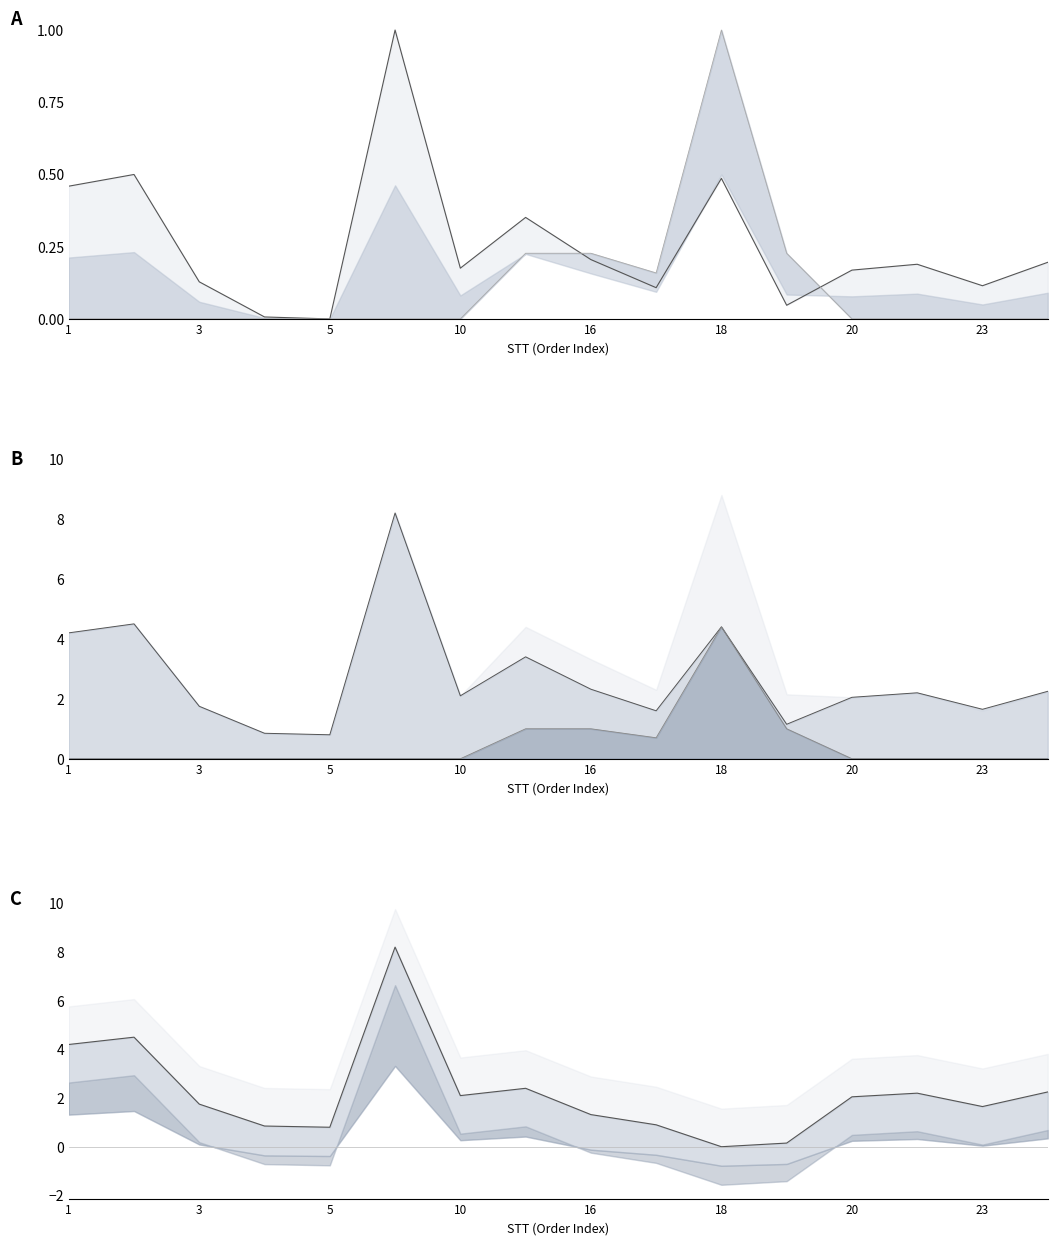

List the series in order of their peak value, lowest first.

COC line, THANH TOAN line, Net line